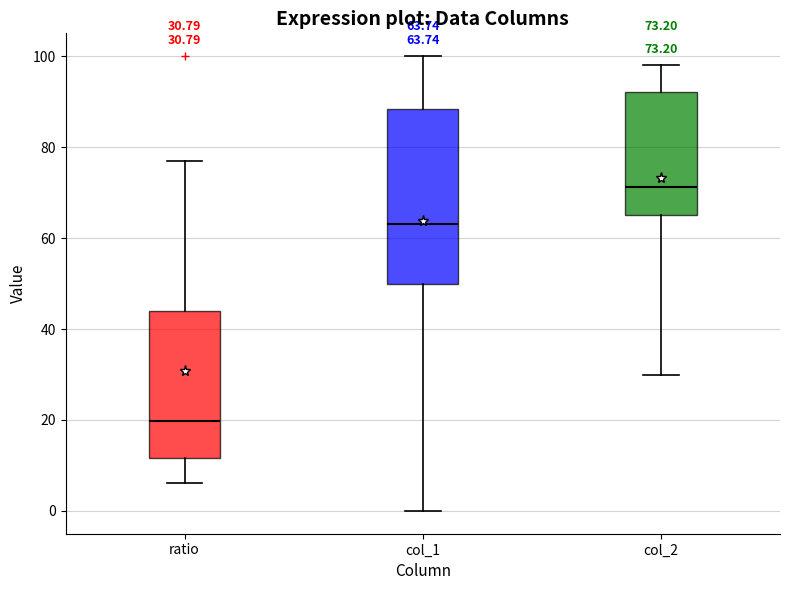

Comparing the boxes themselves (not the whiskers), which one is the tallest?

col_1